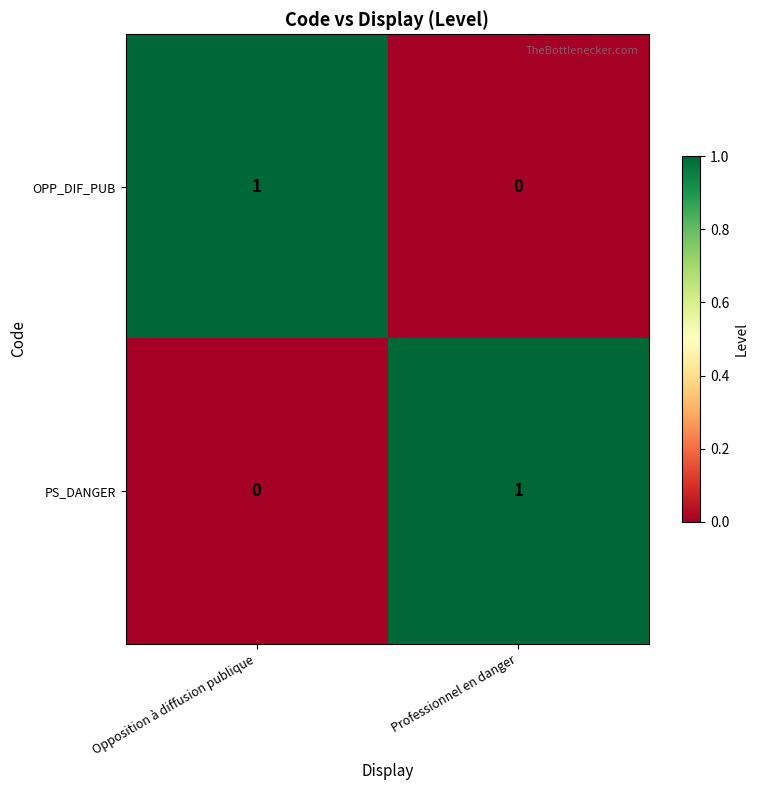

How many categories are shown in the chart?

2